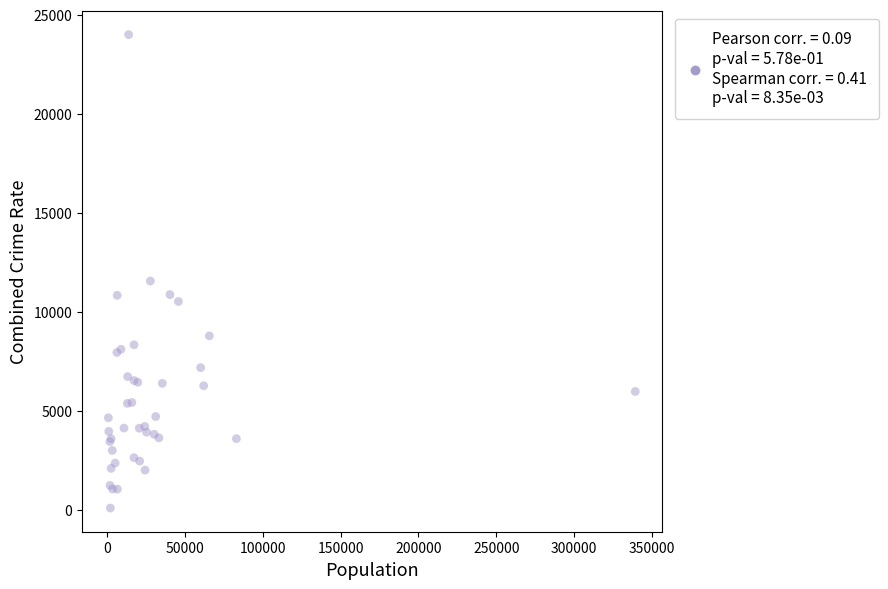

What Y value in the scatter plot is closest to 12050?

11564